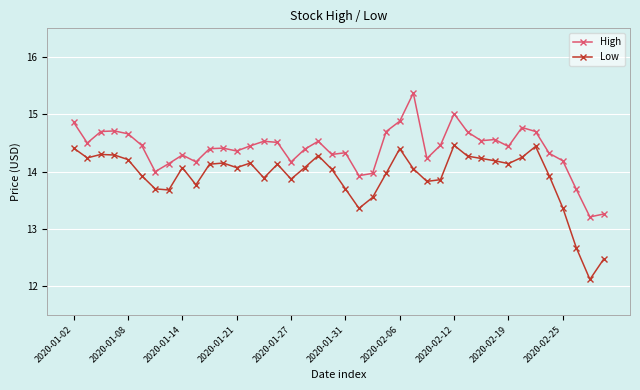

True or false: Low and High intersect in this chart.

False